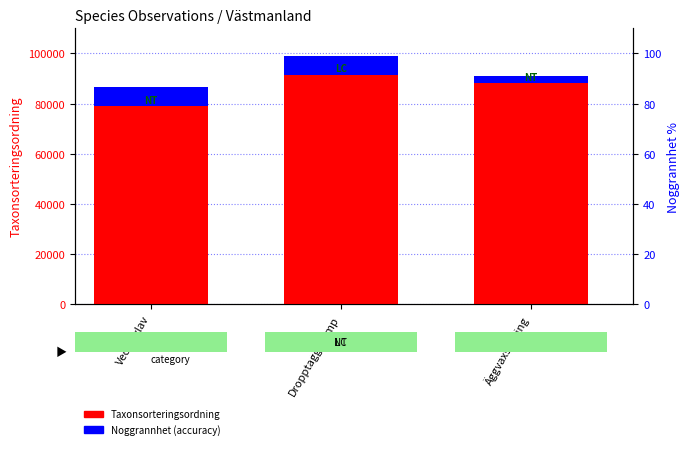

Reading left to right, extract all data points from this chart.

Taxonsorteringsordning: Vedskivlav=79099	Dropptaggsvamp=91605	Äggvaxskivling=88041
Noggrannhet (accuracy): Vedskivlav=7500	Dropptaggsvamp=7500	Äggvaxskivling=3000